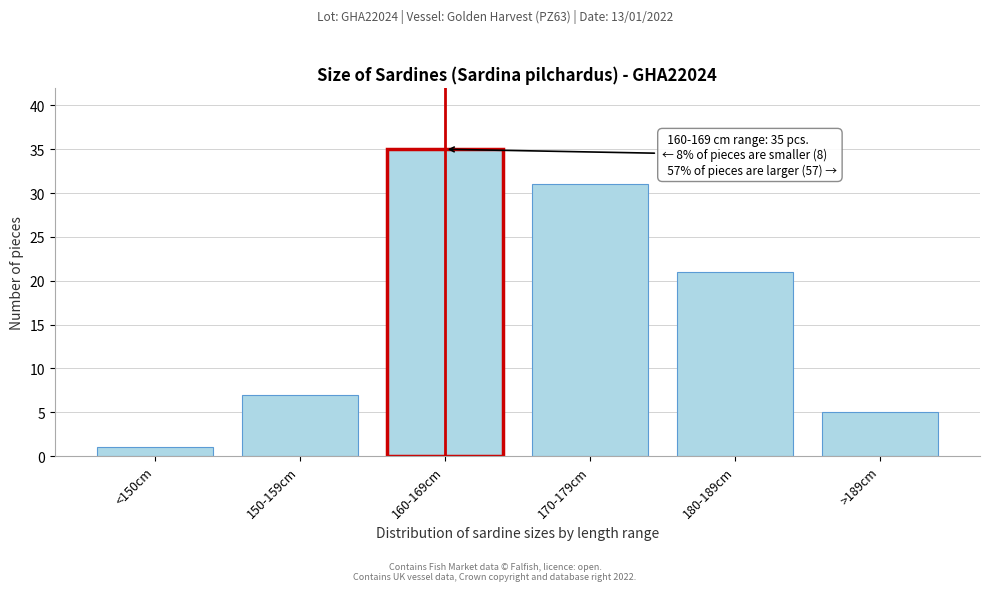

Reading left to right, what are all the values shown in this chart?

1	7	35	31	21	5